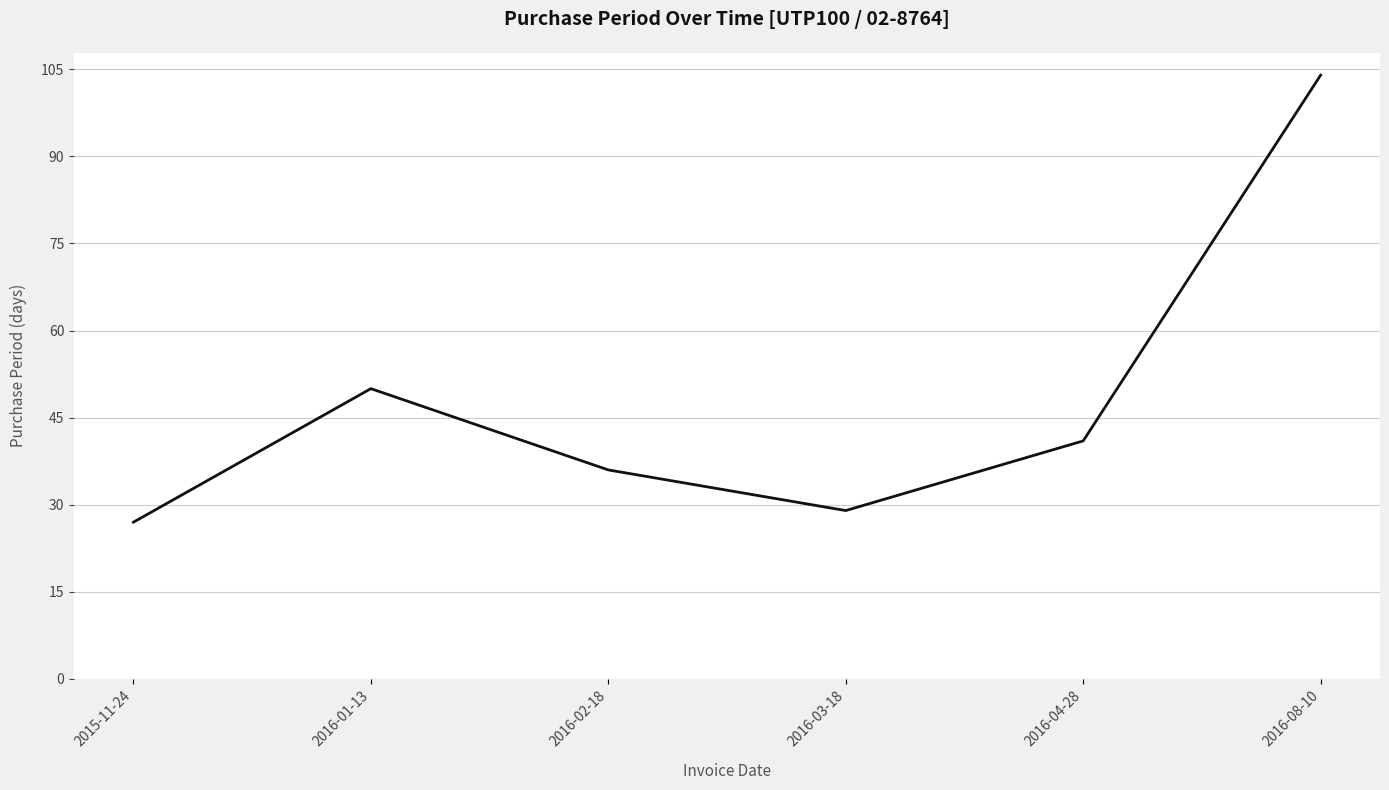

Count the number of data series in this chart.

1